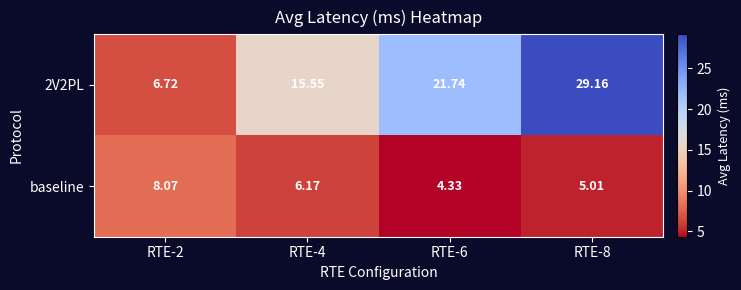

Between RTE-6 and RTE-8, which series saw the biggest shift?

2V2PL